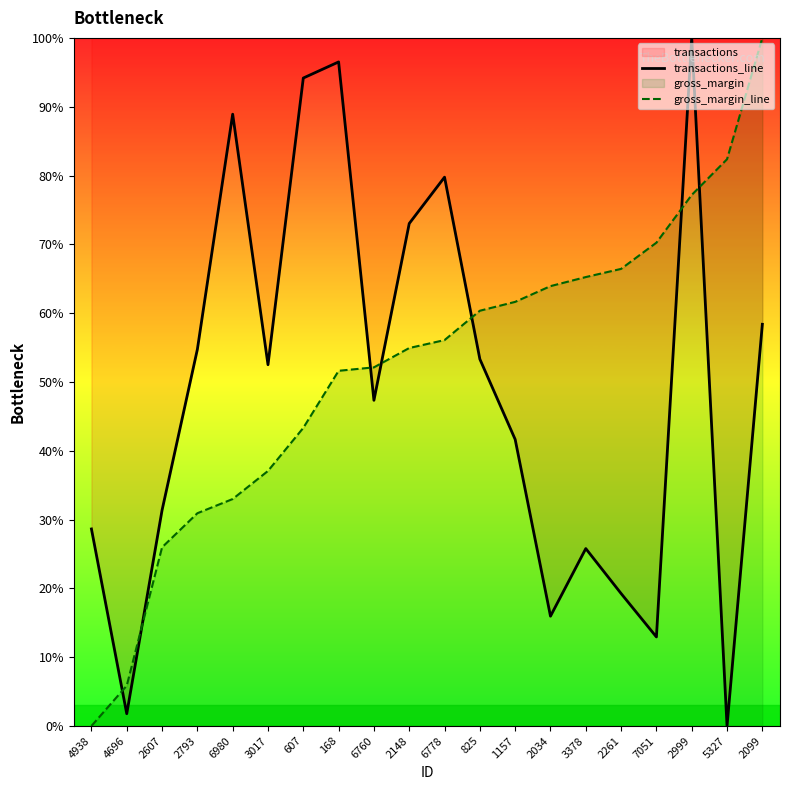

How many interior local valleys does the transactions_line series have?

6